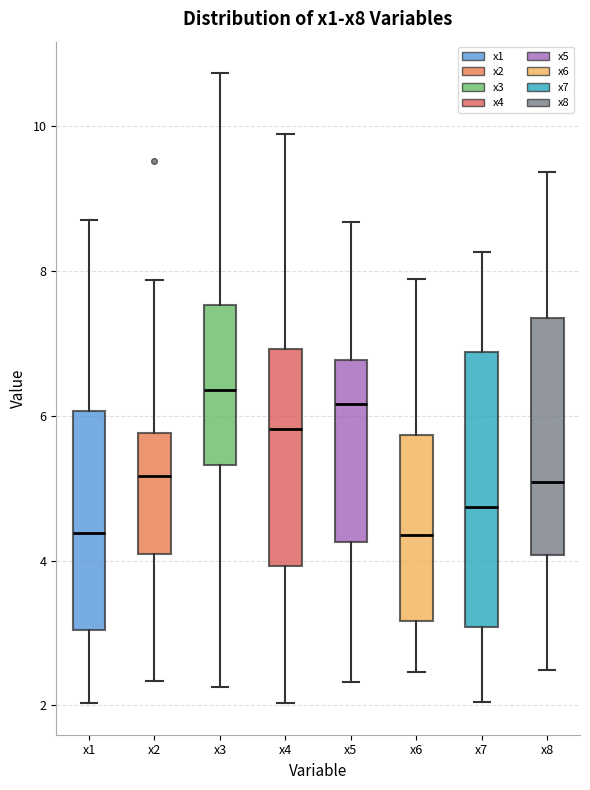

Reading left to right, read every box against the y-axis: the position of its median line, the range the box covers, and the ends of its whiskers. The values are not printed on the chart, so give them approximately, as read against the axis.

x1: median 4.4, box 3.0 to 6.0, whiskers 2.0 to 8.8
x2: median 5.2, box 4.0 to 5.8, whiskers 2.4 to 7.8
x3: median 6.4, box 5.4 to 7.6, whiskers 2.2 to 10.8
x4: median 5.8, box 4.0 to 7.0, whiskers 2.0 to 9.8
x5: median 6.2, box 4.2 to 6.8, whiskers 2.4 to 8.6
x6: median 4.4, box 3.2 to 5.8, whiskers 2.4 to 7.8
x7: median 4.8, box 3.0 to 6.8, whiskers 2.0 to 8.2
x8: median 5.0, box 4.0 to 7.4, whiskers 2.4 to 9.4